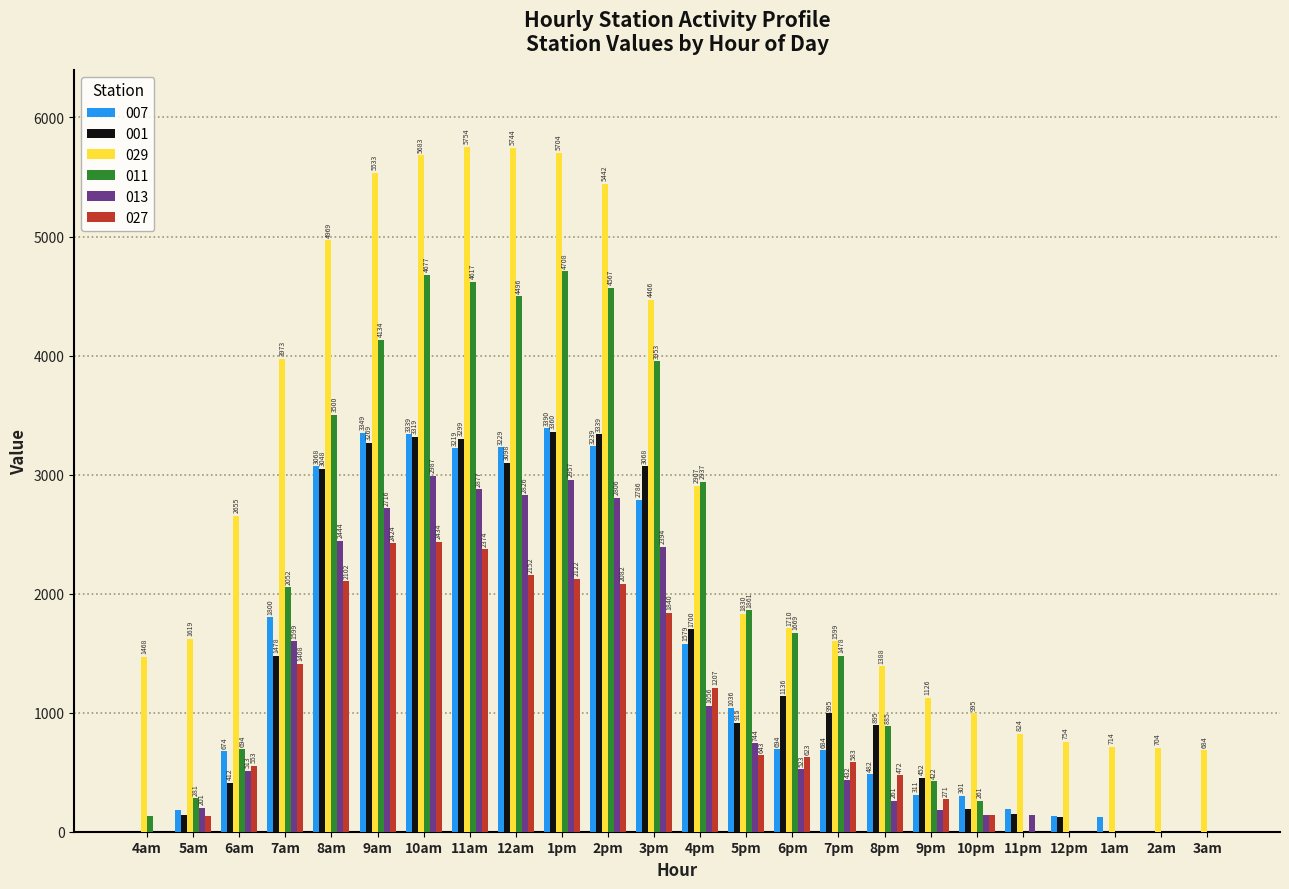

True or false: 029 has a value of 3376.2 at 8am.

False